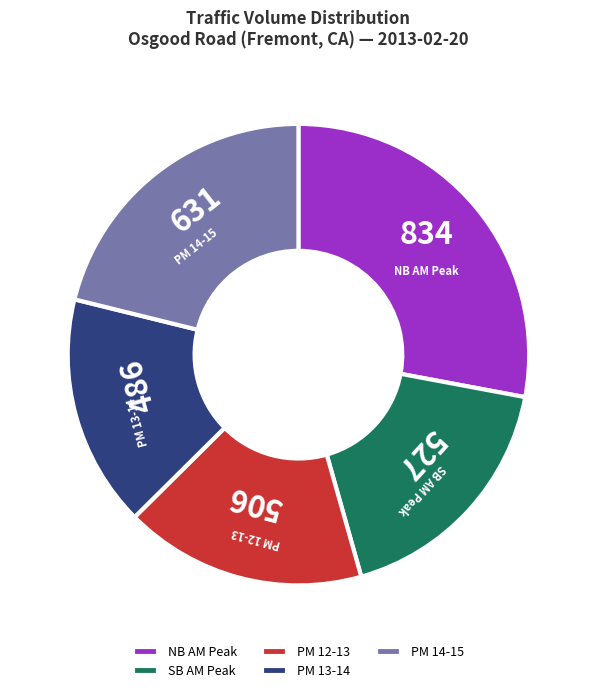

True or false: NB AM Peak accounts for 28% of the total.

True